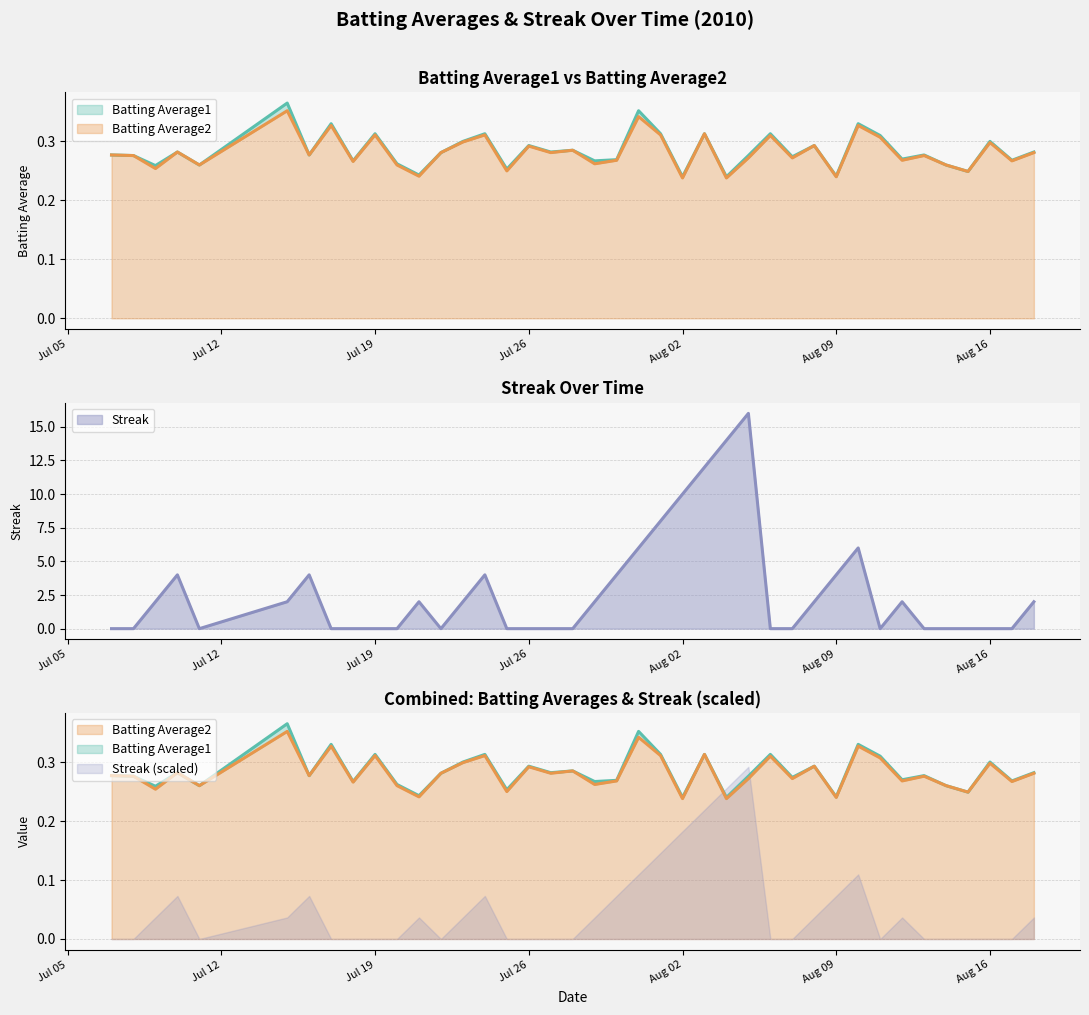

The Streak series shows 5.0 at 7. True or false?

False